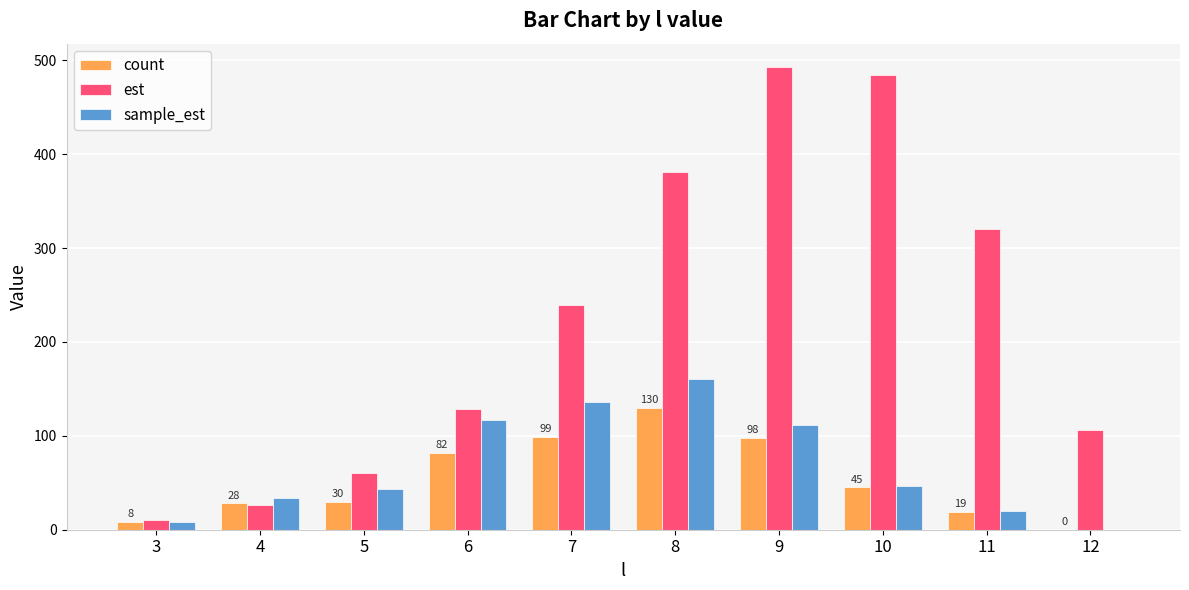

What is the total value across all series at 4?

87.5